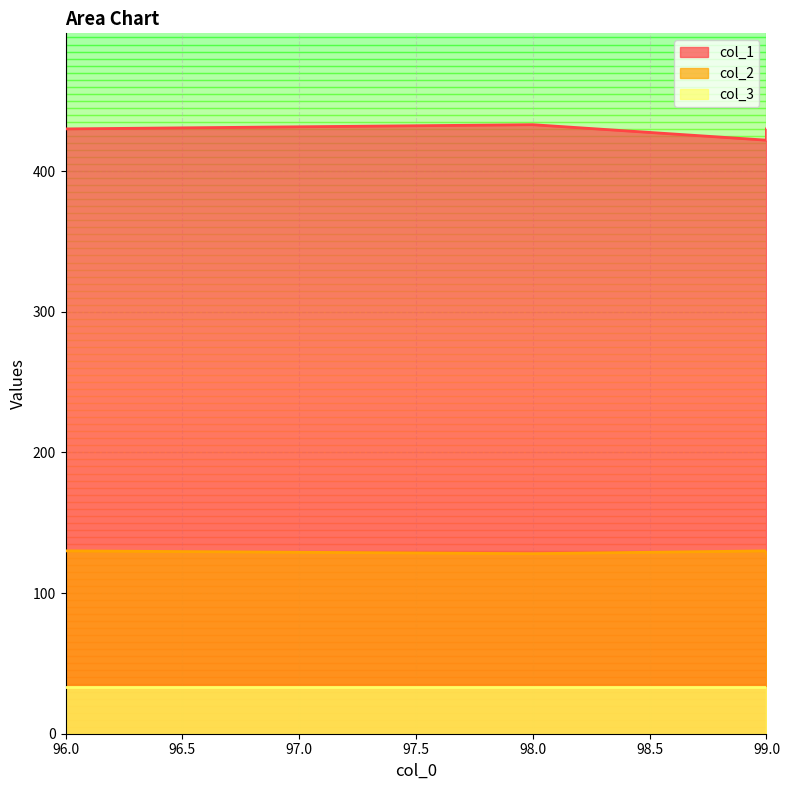

Which series has the widest spread of values?

col_1